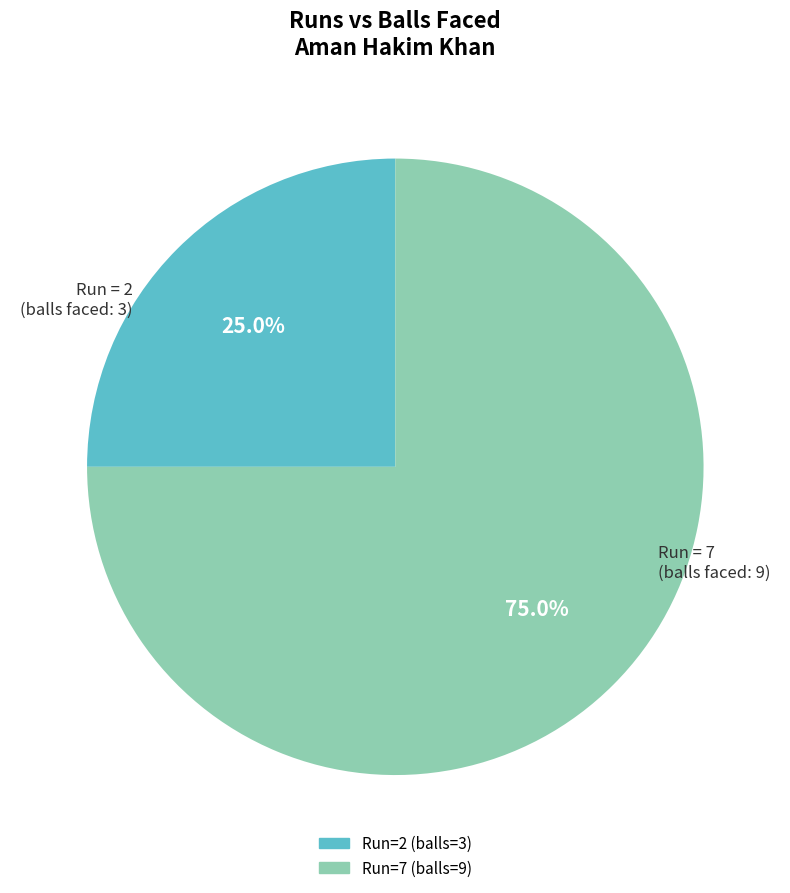

Count the number of slices in the pie.

2